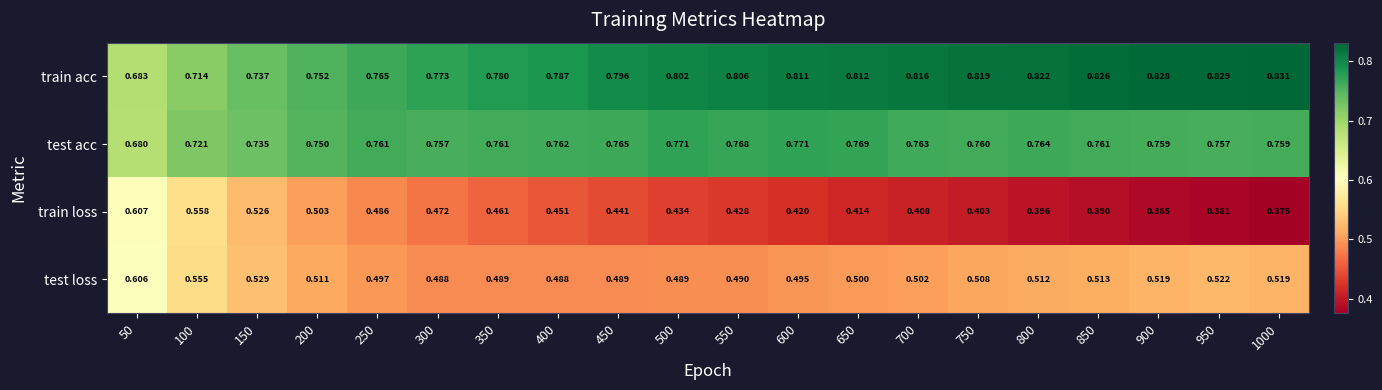

Which series has the largest total across all categories?

train acc